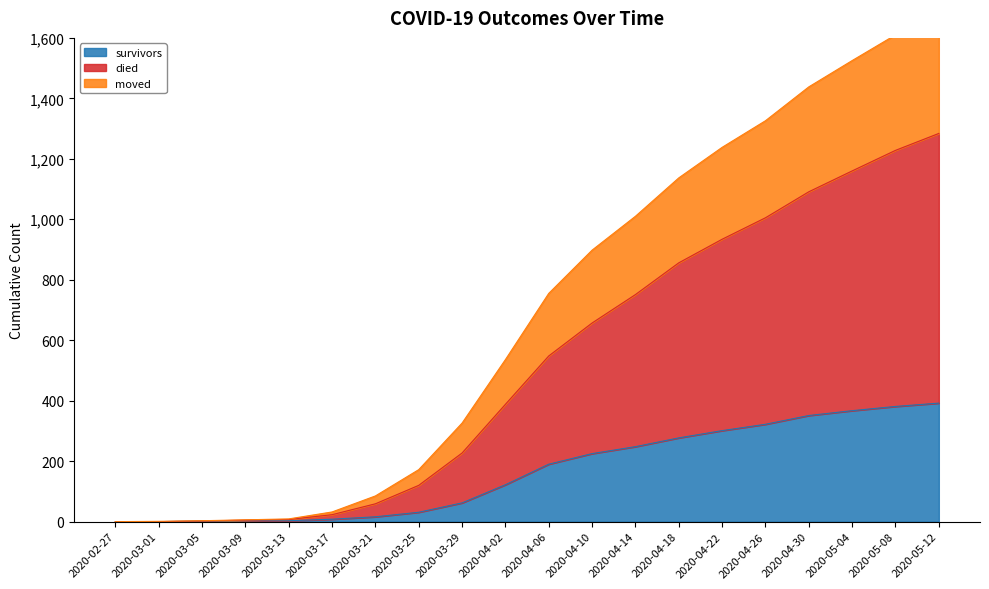

What is the value of the moved point at the 2nd from the left?

1